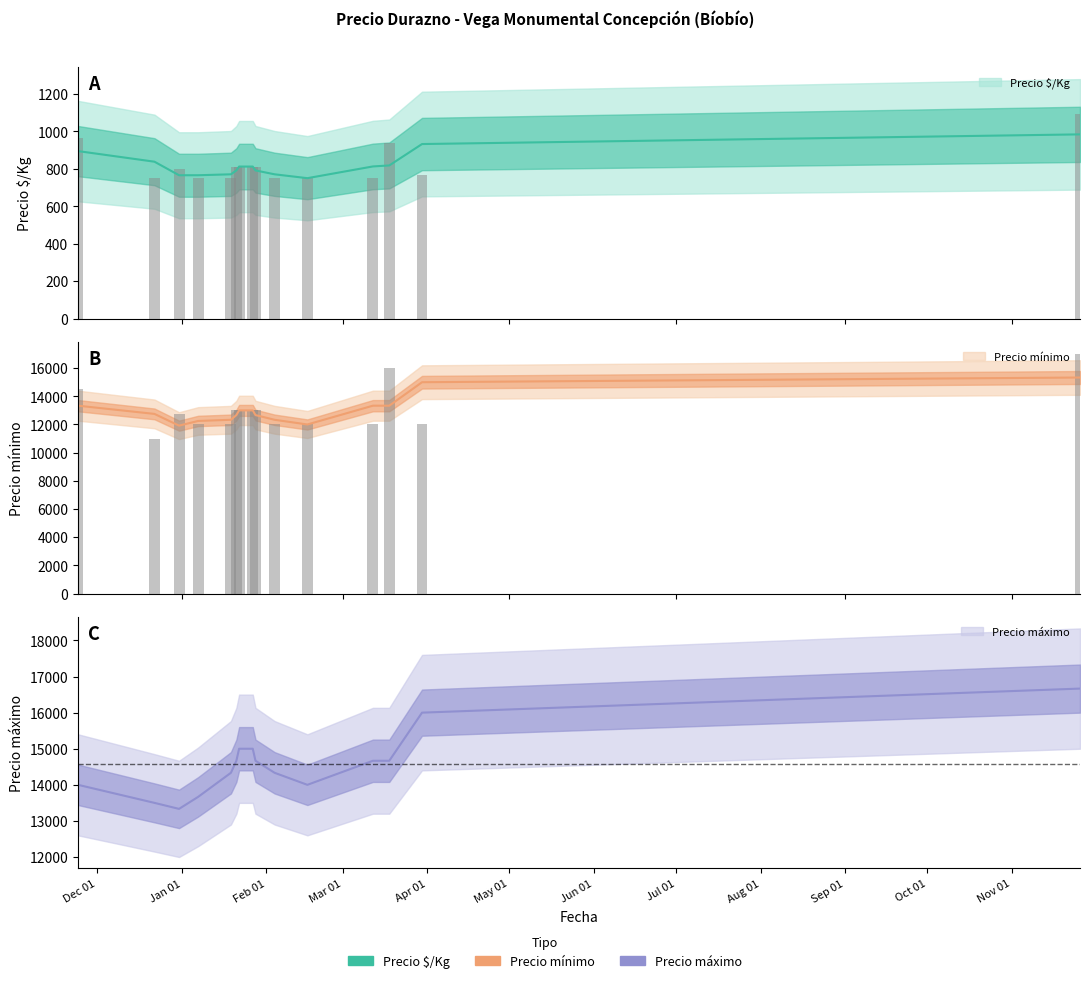

What is the difference between the Precio mínimo values at 2021-01-07 and 2021-11-26?

5000